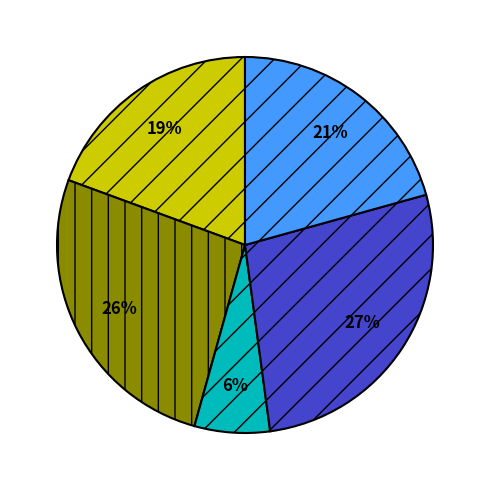

To the nearest percent, what is the average slice percentage?

20%